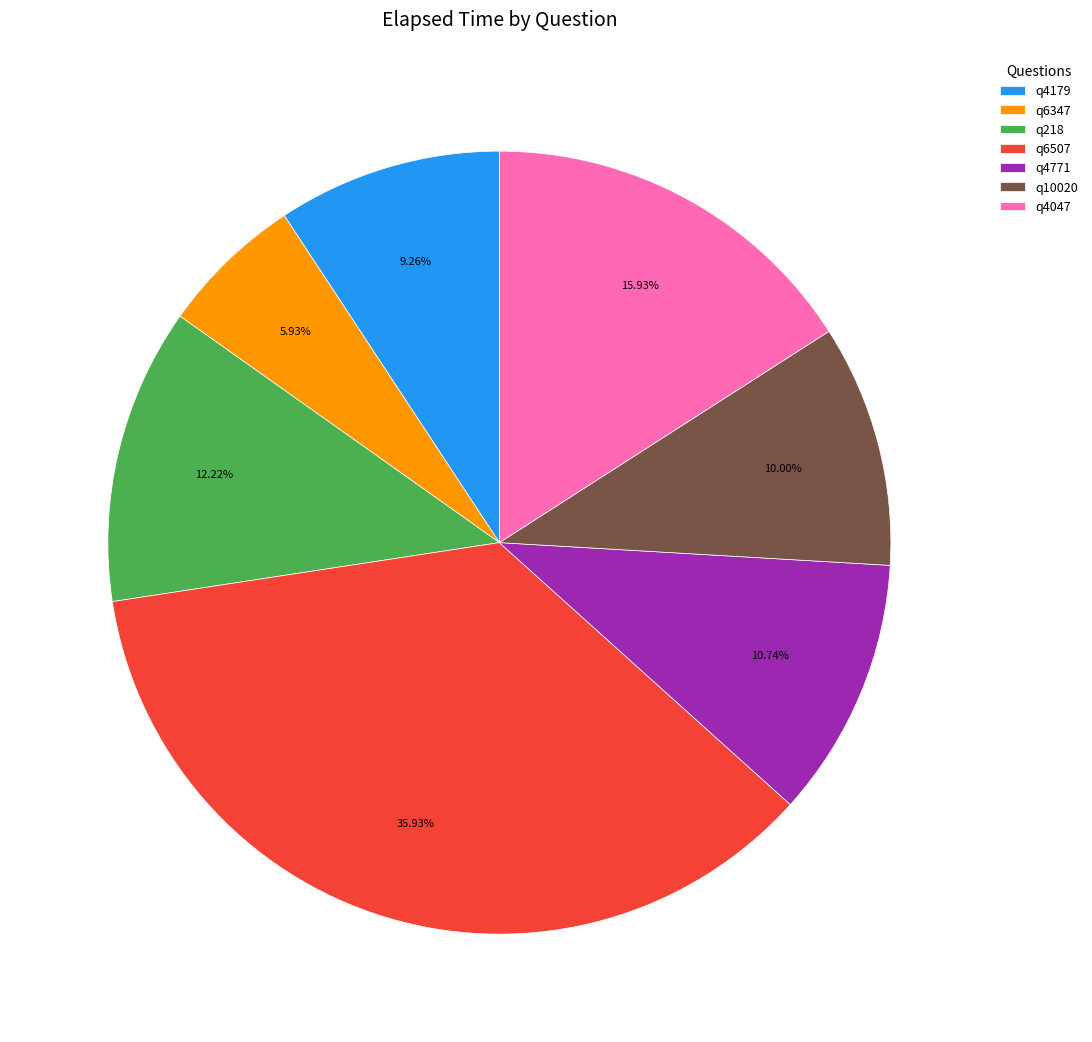

Is there a majority slice in this chart?

No